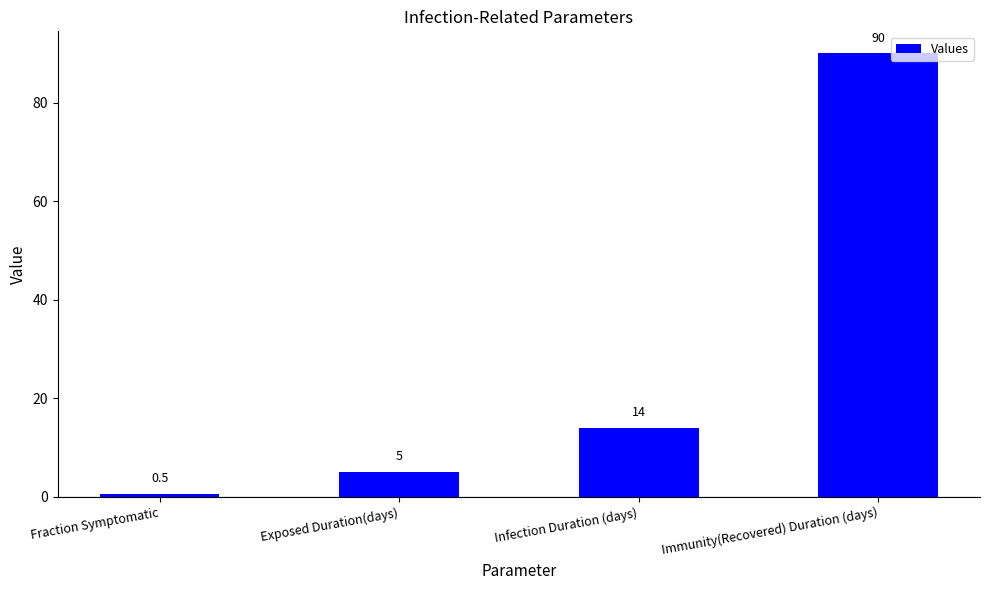

List the labels in order of value, smallest first.

Fraction Symptomatic, Exposed Duration(days), Infection Duration (days), Immunity(Recovered) Duration (days)